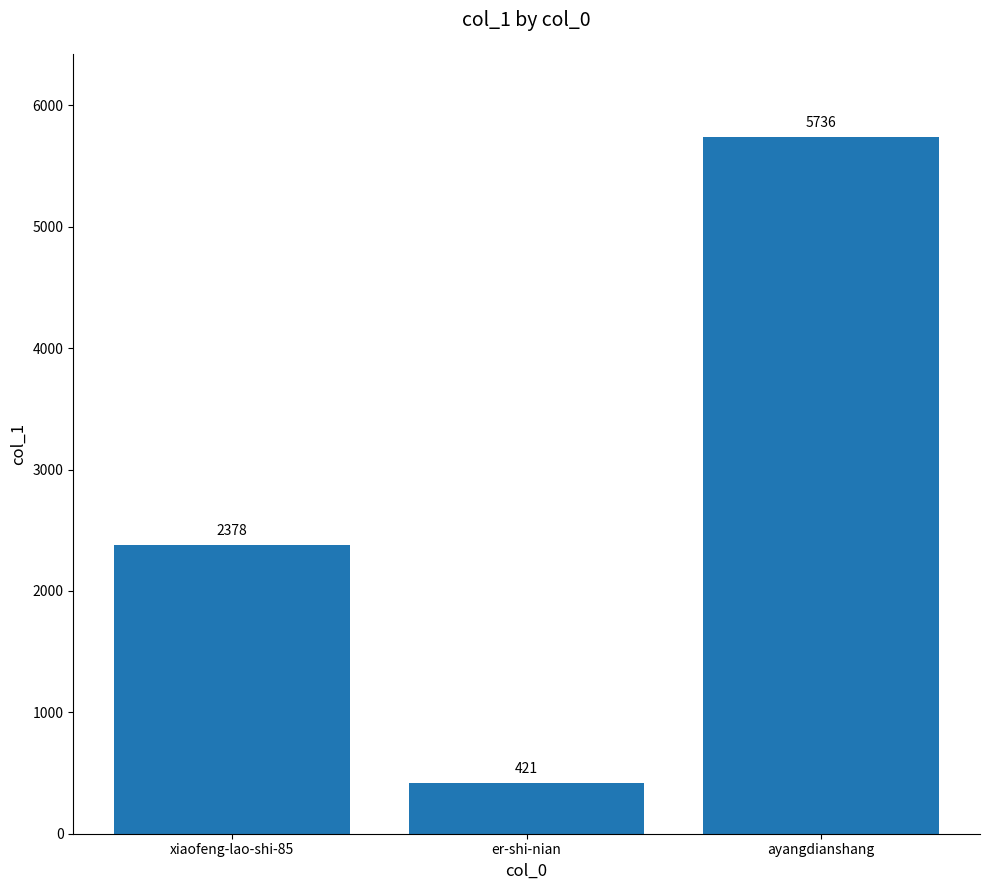

Where is the data nearest to the value 3078?

xiaofeng-lao-shi-85